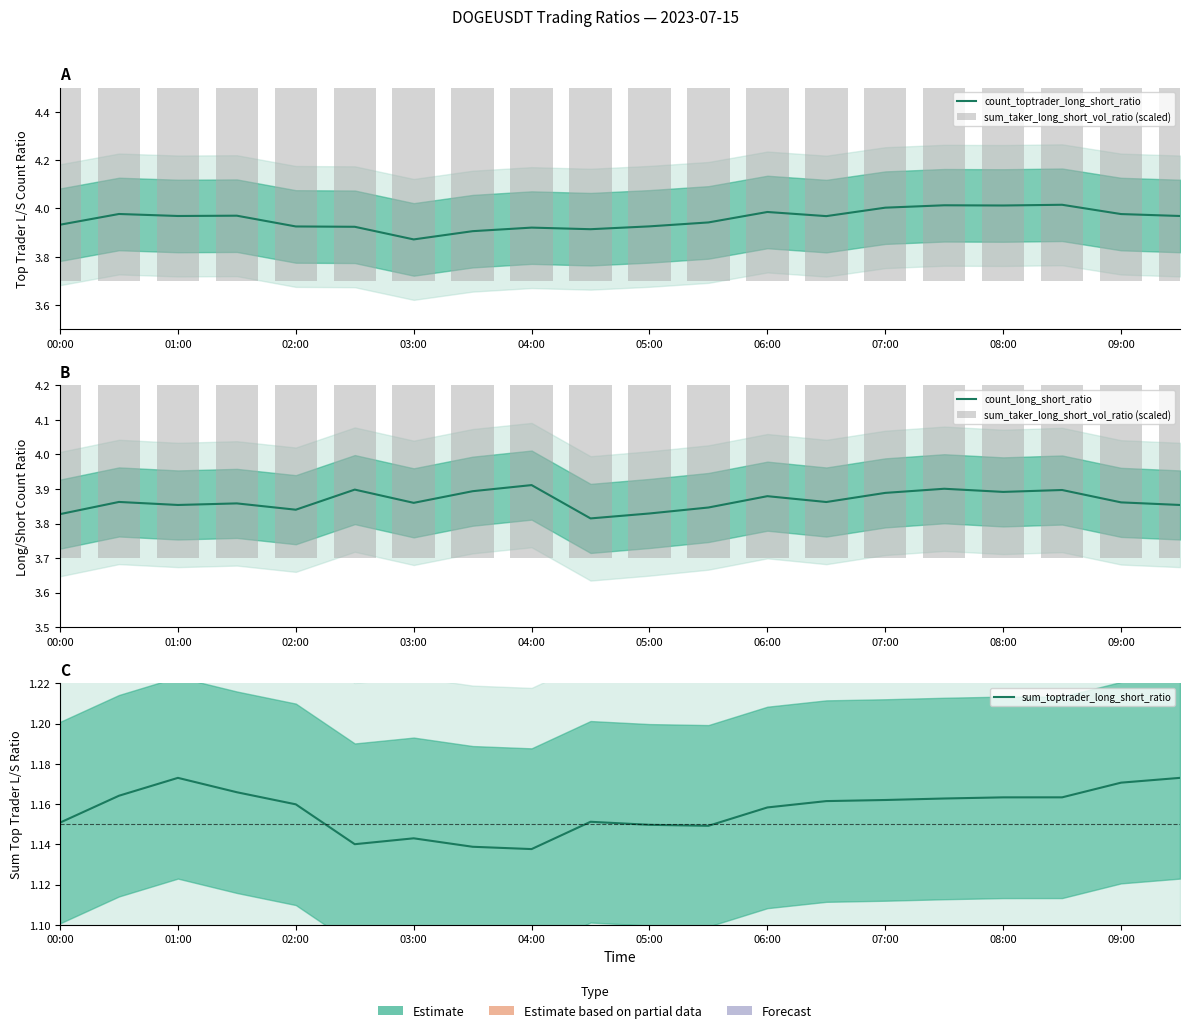

Which series has the largest total across all categories?

count_toptrader_long_short_ratio